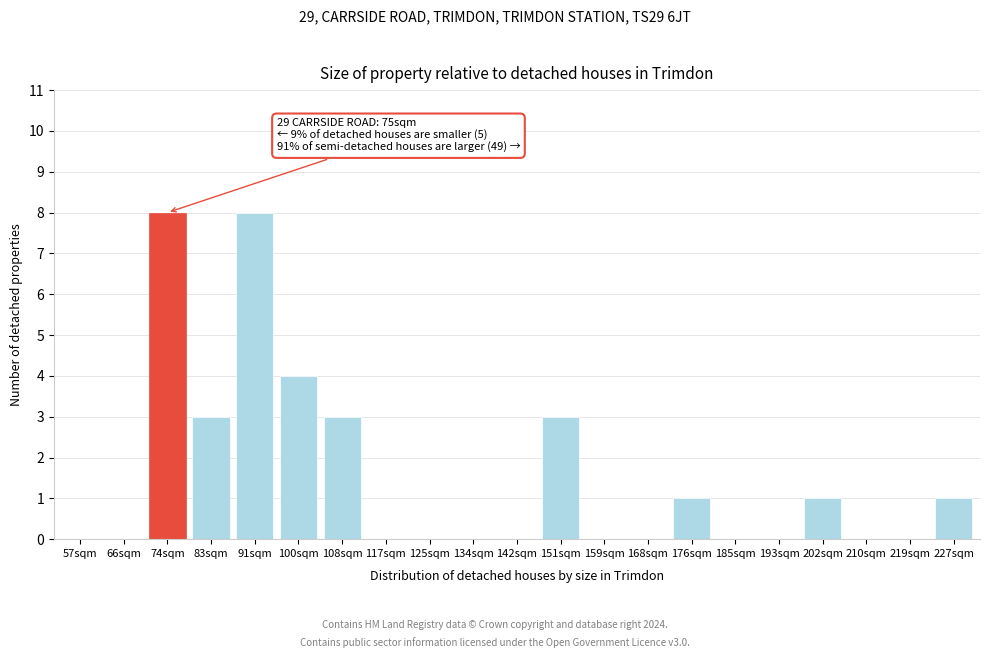

Reading right to left, extract all data points from this chart.

227sqm=1	219sqm=0	210sqm=0	202sqm=1	193sqm=0	185sqm=0	176sqm=1	168sqm=0	159sqm=0	151sqm=3	142sqm=0	134sqm=0	125sqm=0	117sqm=0	108sqm=3	100sqm=4	91sqm=8	83sqm=3	74sqm=8	66sqm=0	57sqm=0